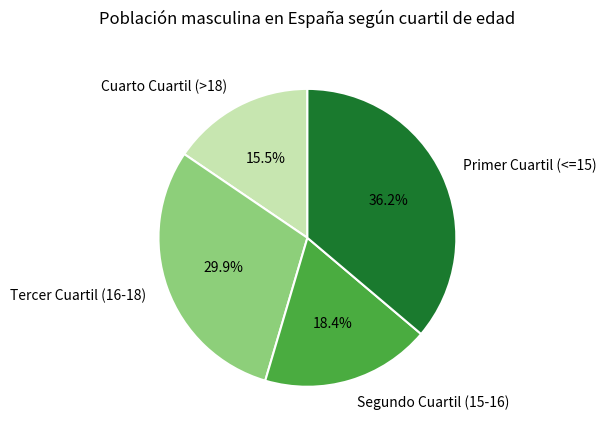

True or false: Cuarto Cuartil (>18) accounts for 21% of the total.

False